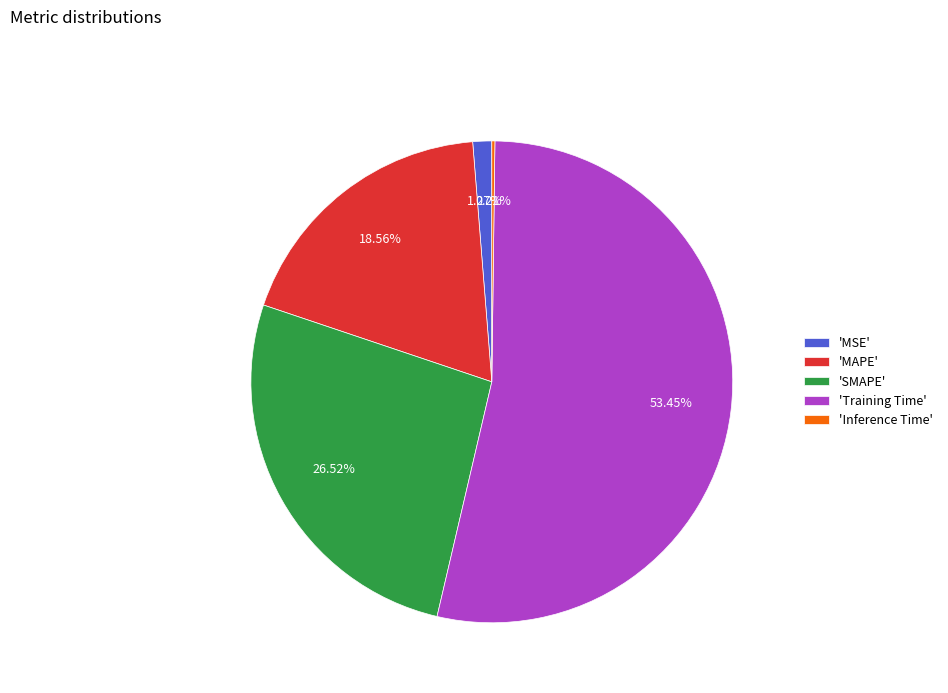

What is the largest slice in the pie chart?

'Training Time'